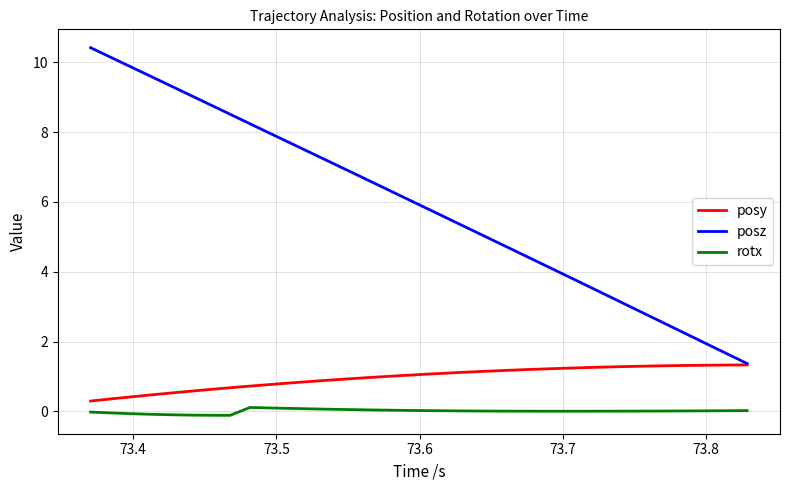

Which series has the largest range (max minus min)?

posz